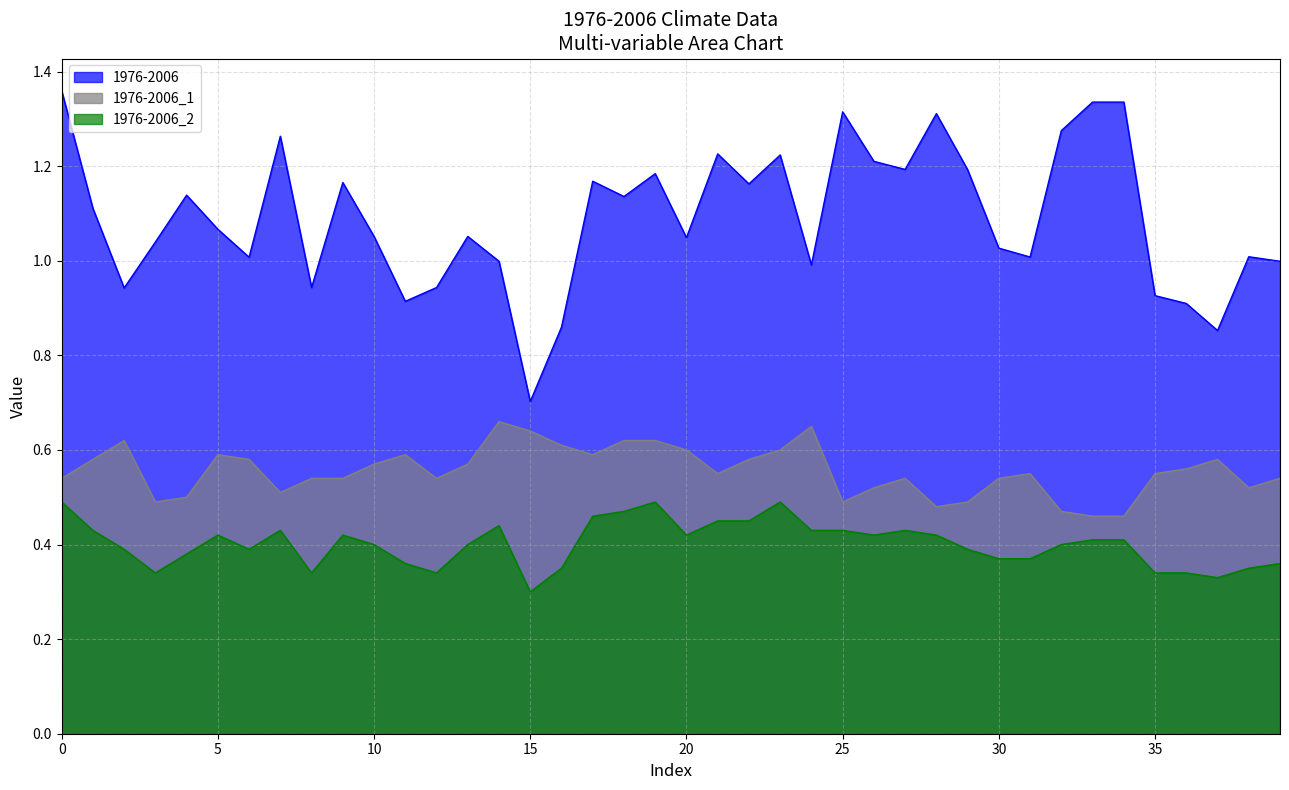

Where is the first local minimum for 1976-2006_1?

3